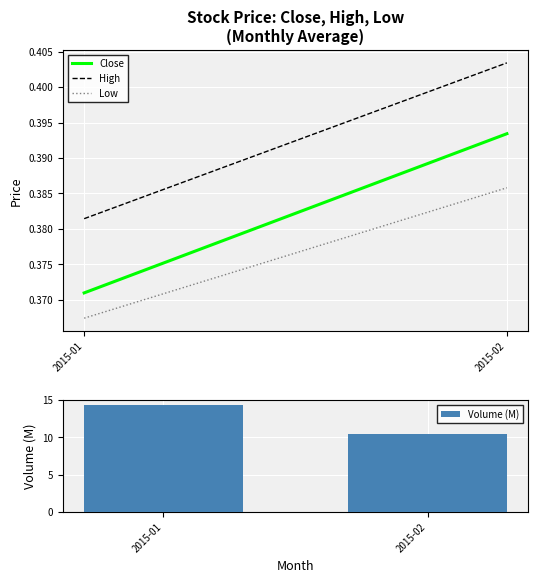

Which has a higher value, 2015-01 or 2015-02?

2015-01